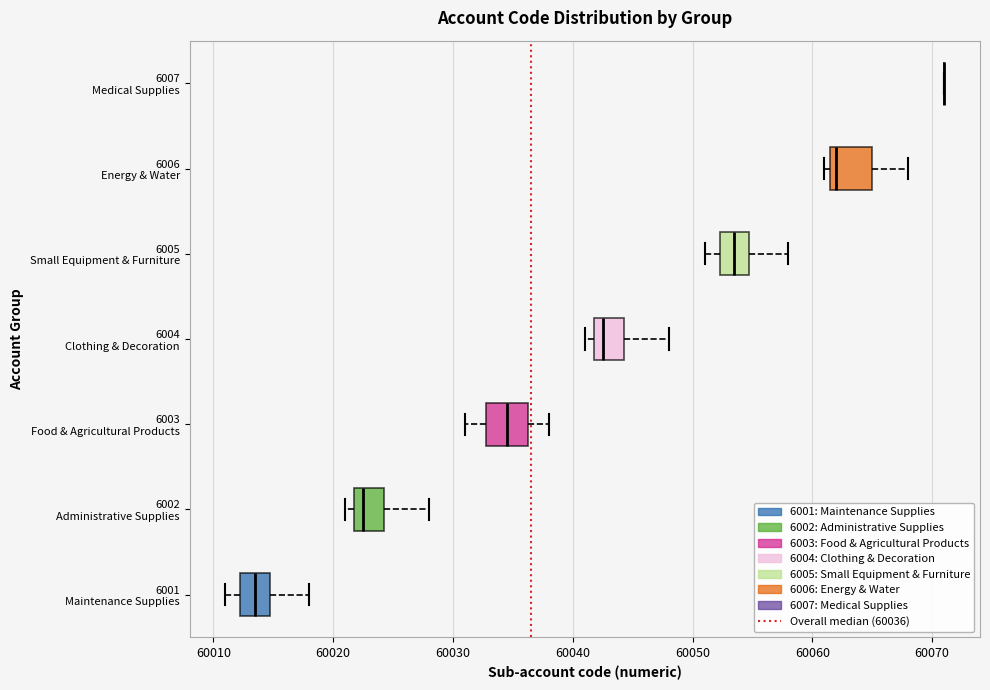

Reading bottom to top, read every box against the x-axis: the position of its median line, the range the box covers, and the ends of its whiskers. The values are not printed on the chart, so give them approximately, as read against the axis.

6001 Maintenance Supplies: median 60014, box 60012 to 60015, whiskers 60011 to 60018
6002 Administrative Supplies: median 60023, box 60022 to 60024, whiskers 60021 to 60028
6003 Food & Agricultural Products: median 60035, box 60033 to 60036, whiskers 60031 to 60038
6004 Clothing & Decoration: median 60043, box 60042 to 60044, whiskers 60041 to 60048
6005 Small Equipment & Furniture: median 60054, box 60052 to 60055, whiskers 60051 to 60058
6006 Energy & Water: median 60062 (just right of the box's left edge), box 60062 to 60065, whiskers 60061 to 60068
6007 Medical Supplies: box collapsed to a line at 60071, whiskers 60071 to 60071